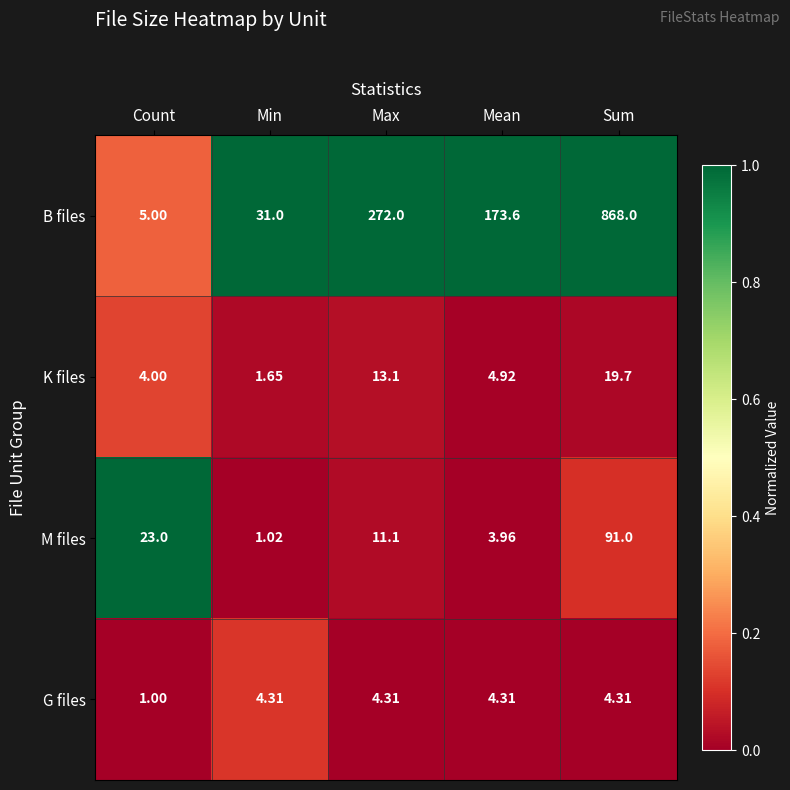

At which label is M files closest to 46?

Count